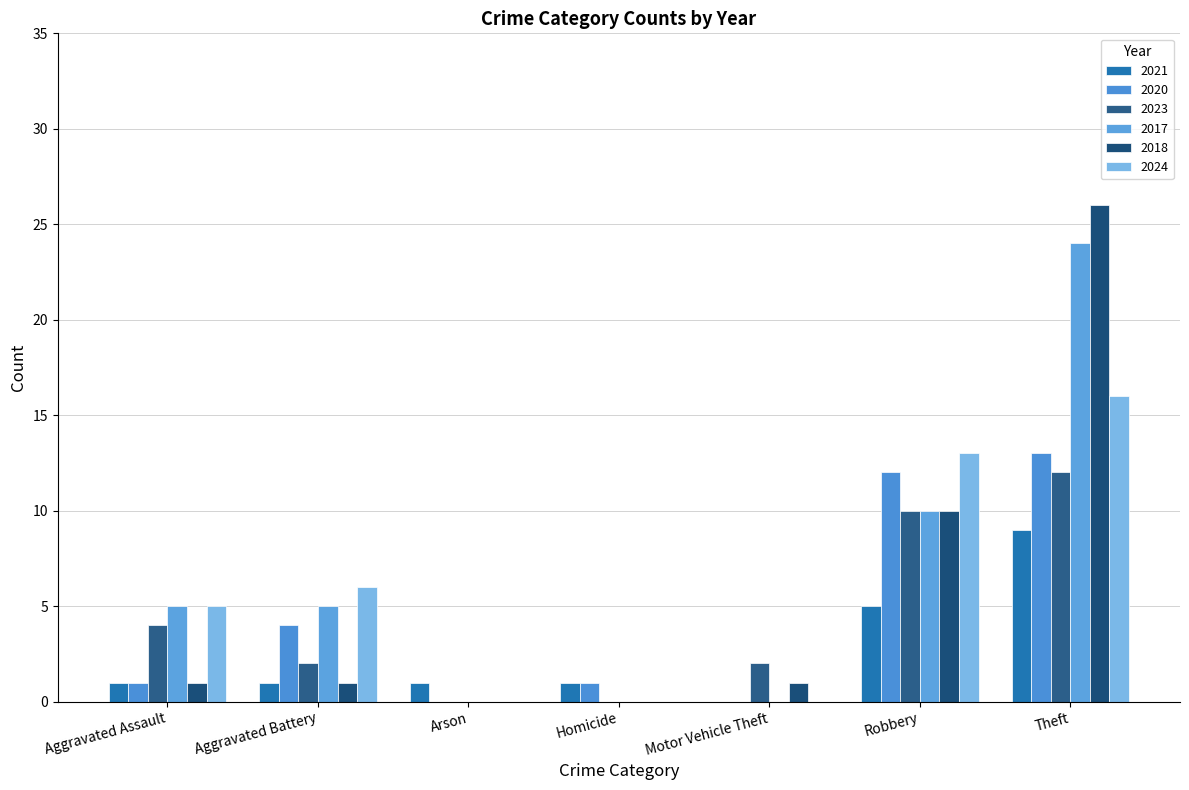

Are the bars horizontal?

No